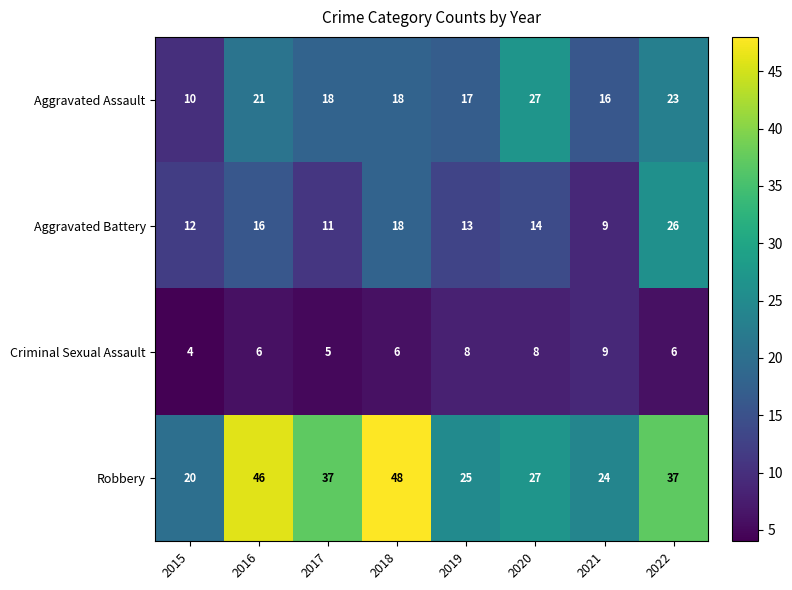

Between 2015 and 2018, which series saw the biggest shift?

Robbery